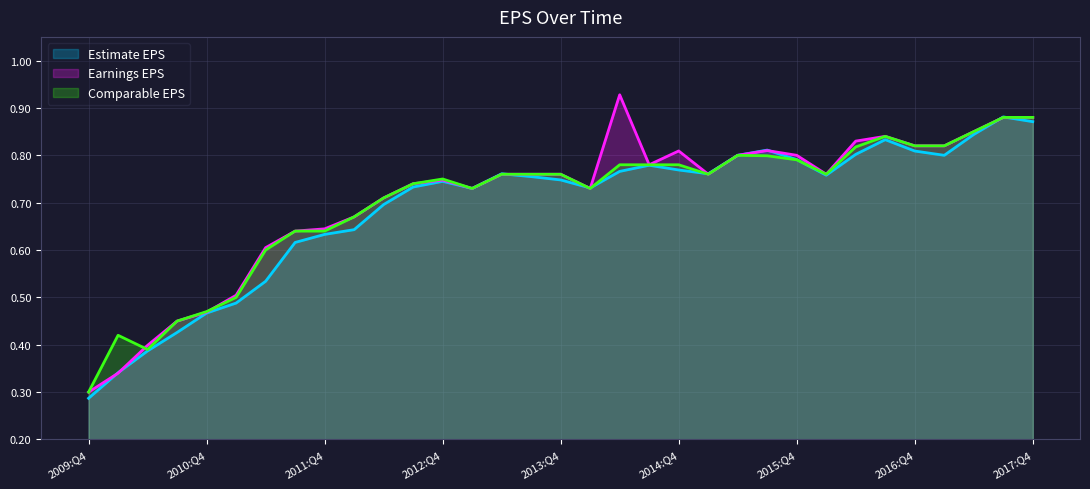

Reading left to right, extract all data points from this chart.

Estimate EPS: 0.3	0.3	0.4	0.4	0.5	0.5	0.5	0.6	0.6	0.6	0.7	0.7	0.7	0.7	0.8	0.8	0.7	0.7	0.8	0.8	0.8	0.8	0.8	0.8	0.8	0.8	0.8	0.8	0.8	0.8	0.8	0.9	0.9
Earnings EPS: 0.3	0.3	0.4	0.5	0.5	0.5	0.6	0.6	0.6	0.7	0.7	0.7	0.7	0.7	0.8	0.8	0.8	0.7	0.9	0.8	0.8	0.8	0.8	0.8	0.8	0.8	0.8	0.8	0.8	0.8	0.8	0.9	0.9
Comparable EPS: 0.3	0.4	0.4	0.5	0.5	0.5	0.6	0.6	0.6	0.7	0.7	0.7	0.8	0.7	0.8	0.8	0.8	0.7	0.8	0.8	0.8	0.8	0.8	0.8	0.8	0.8	0.8	0.8	0.8	0.8	0.8	0.9	0.9